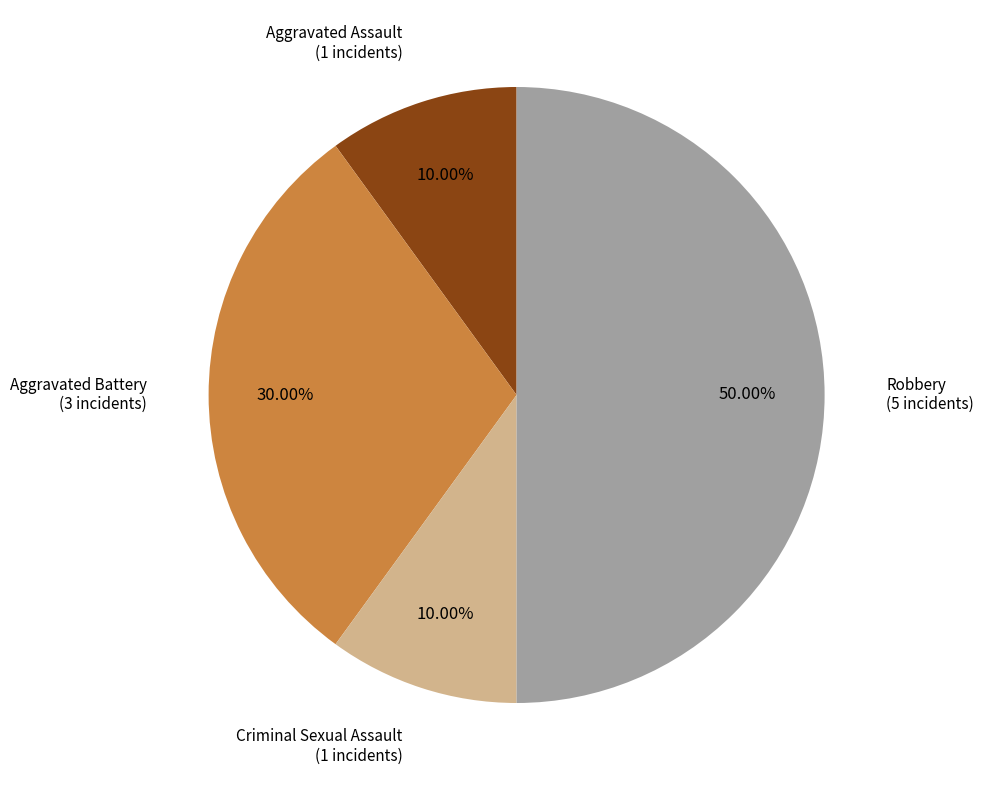

To the nearest percent, what is the combined percentage of Aggravated Battery and Robbery?

80%